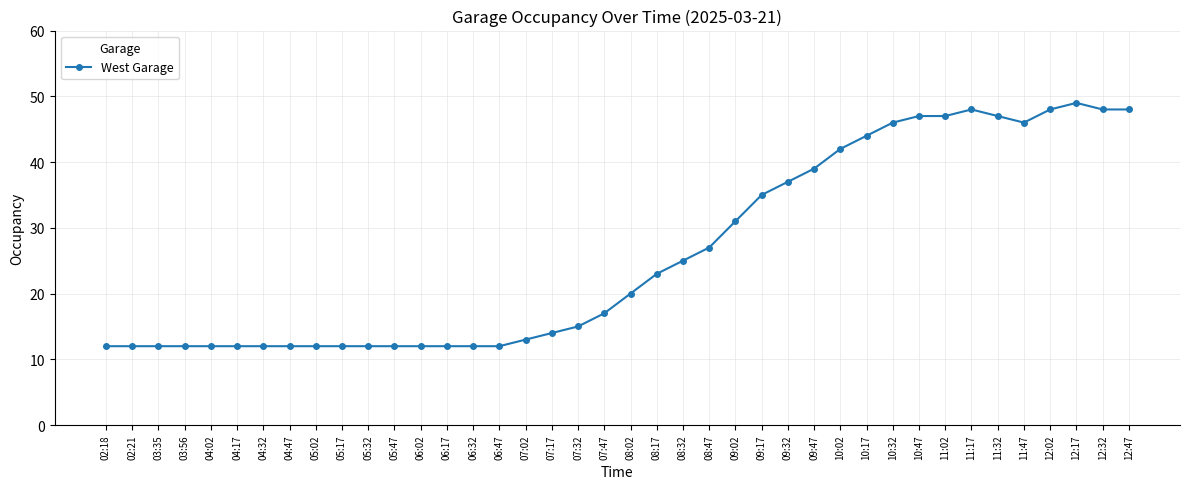

True or false: the data has more than 0 interior local peaks.

True